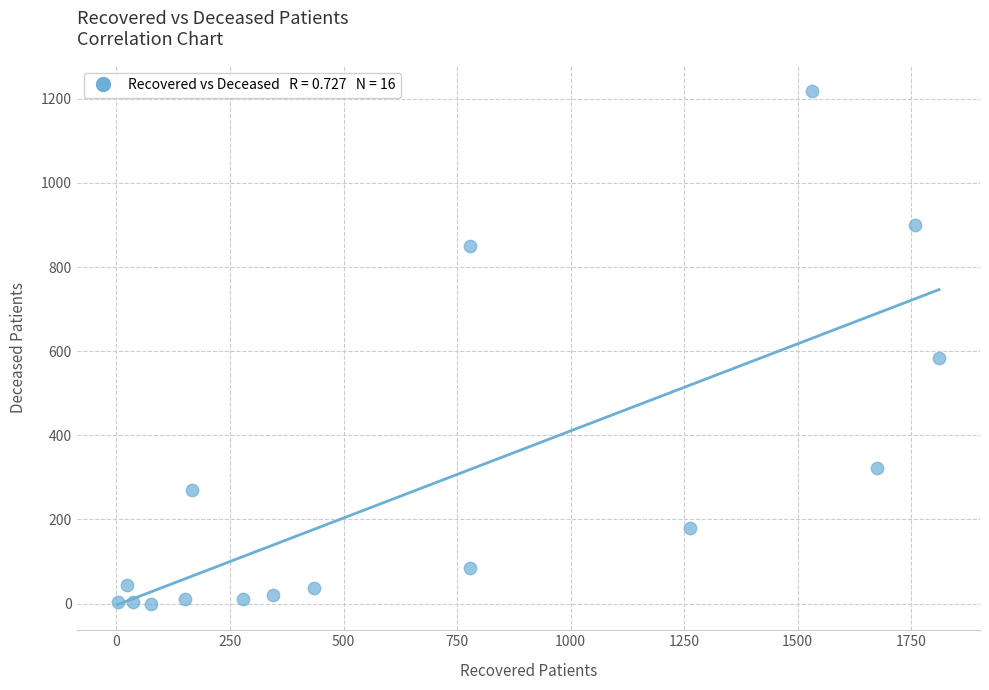

What Y value in the scatter plot is closest to 609?

584